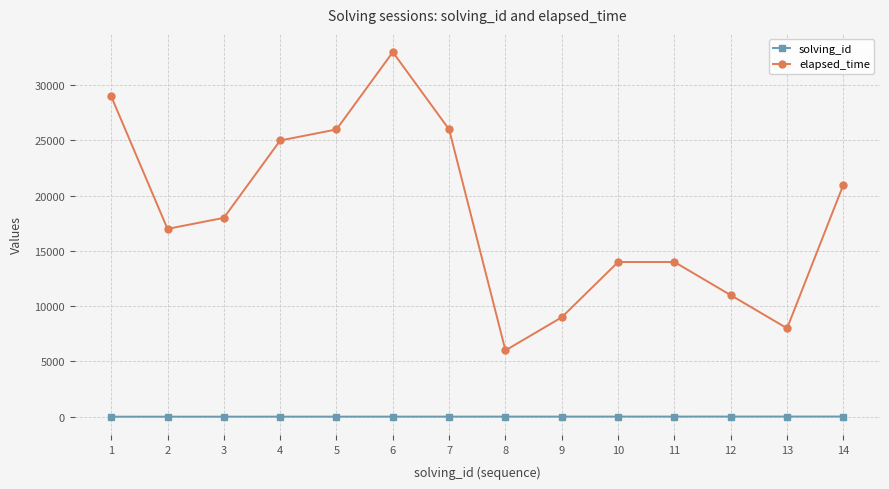

What is the difference between the second highest and minimum values in the elapsed_time series?

23000